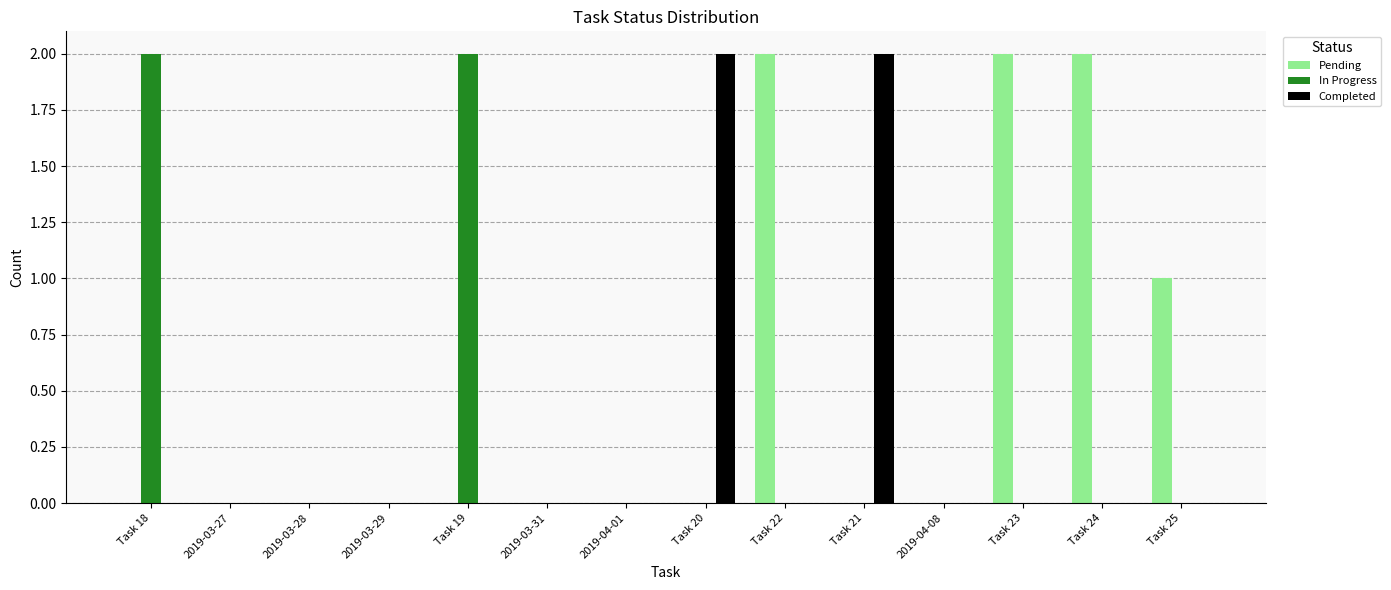

What is the sum of all In Progress values?

4